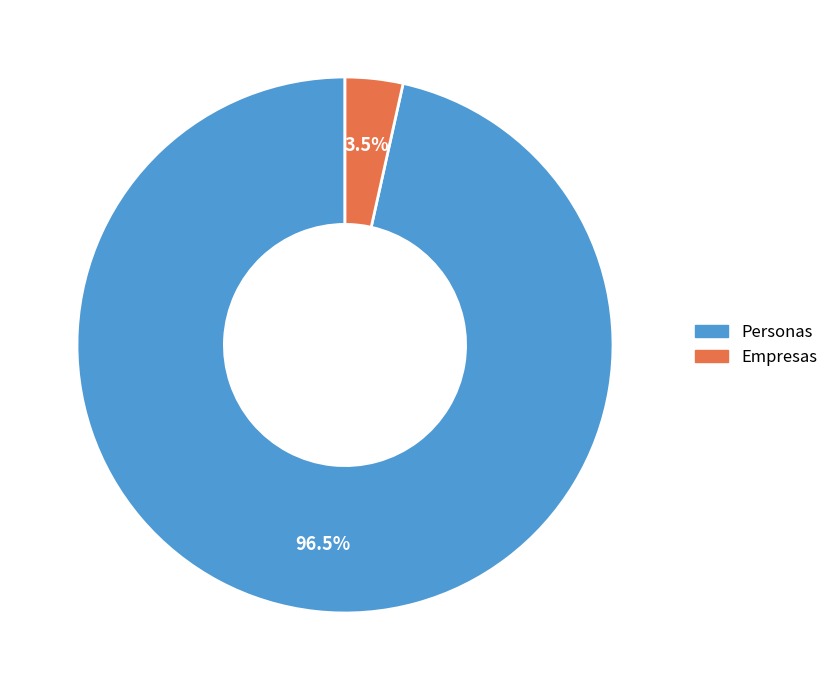

Which category has the biggest portion of the pie?

Personas